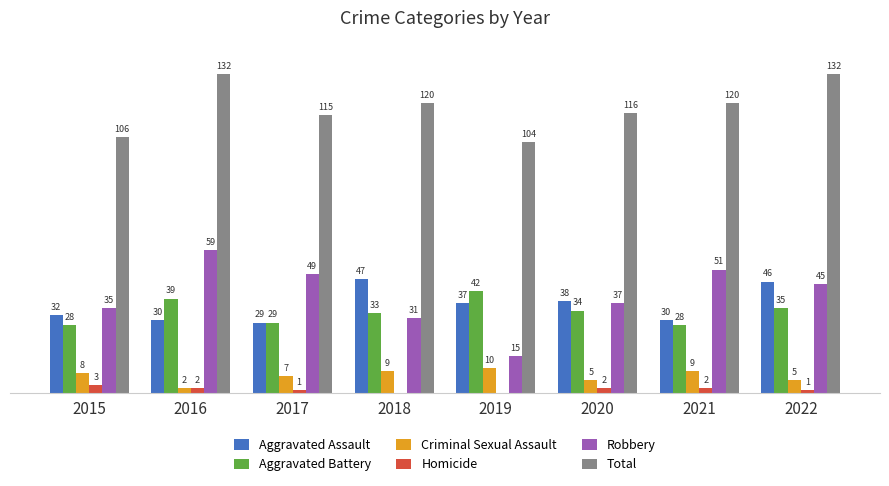

What are all the series names shown in the legend?

Aggravated Assault, Aggravated Battery, Criminal Sexual Assault, Homicide, Robbery, Total